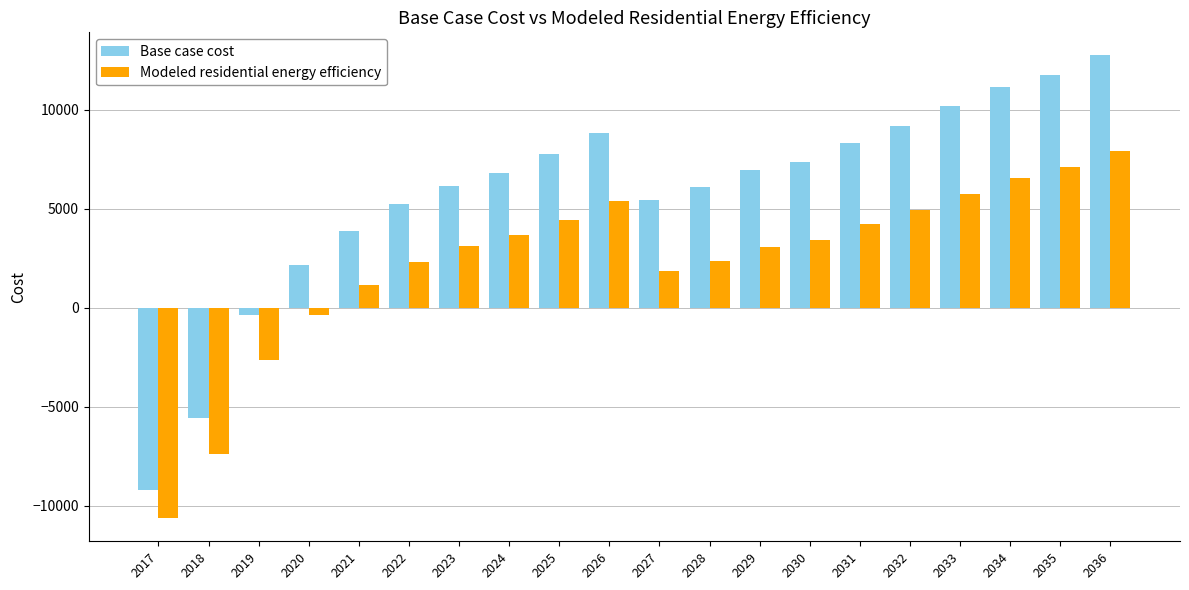

Which series has the largest total across all categories?

Base case cost